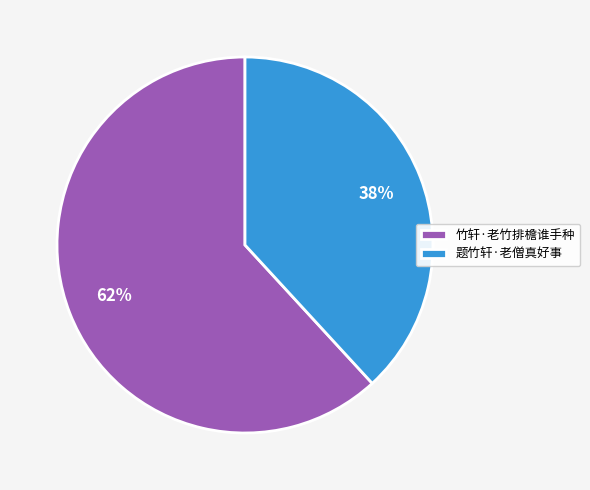

Which slice represents more than half of the pie?

竹轩·老竹排檐谁手种